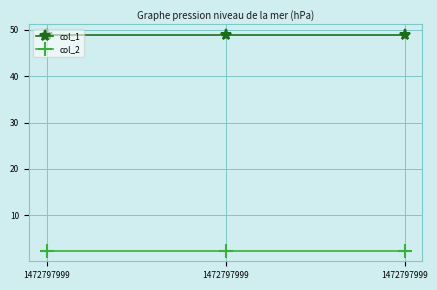

What is the approximate value of col_1 at 1472797999?

48.9